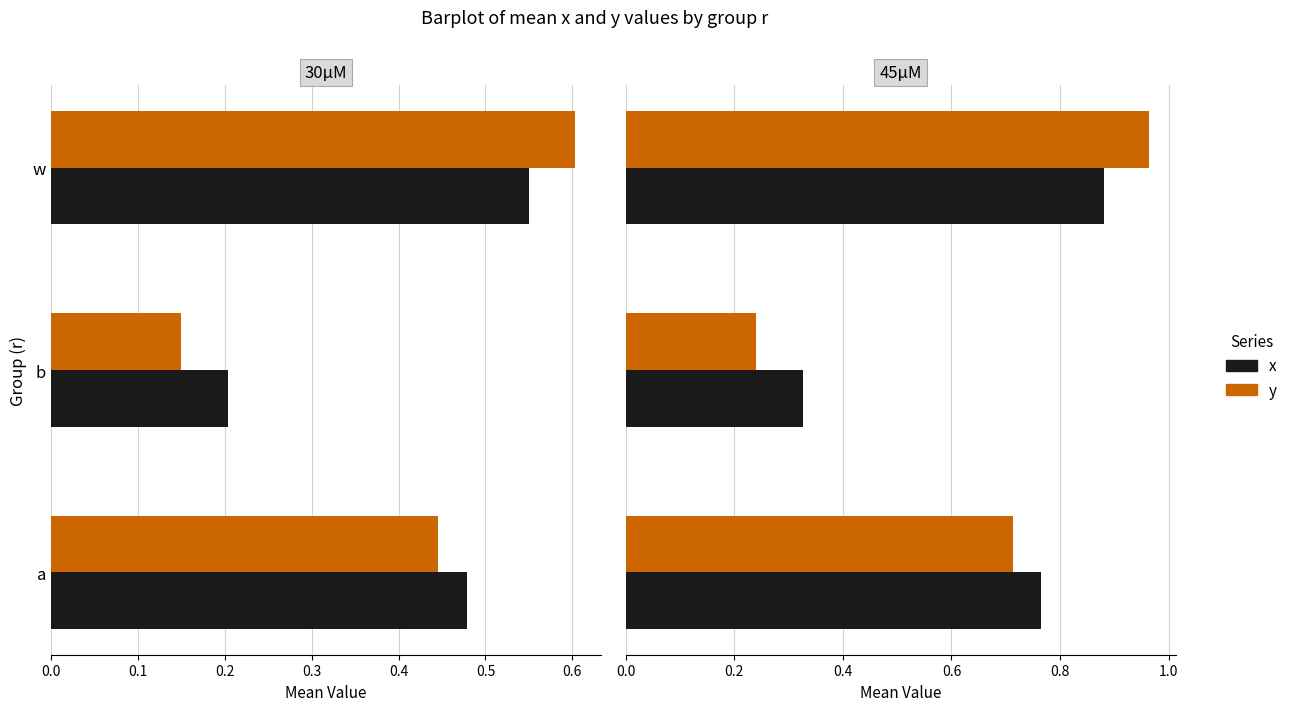

Count the number of categories in the chart.

3